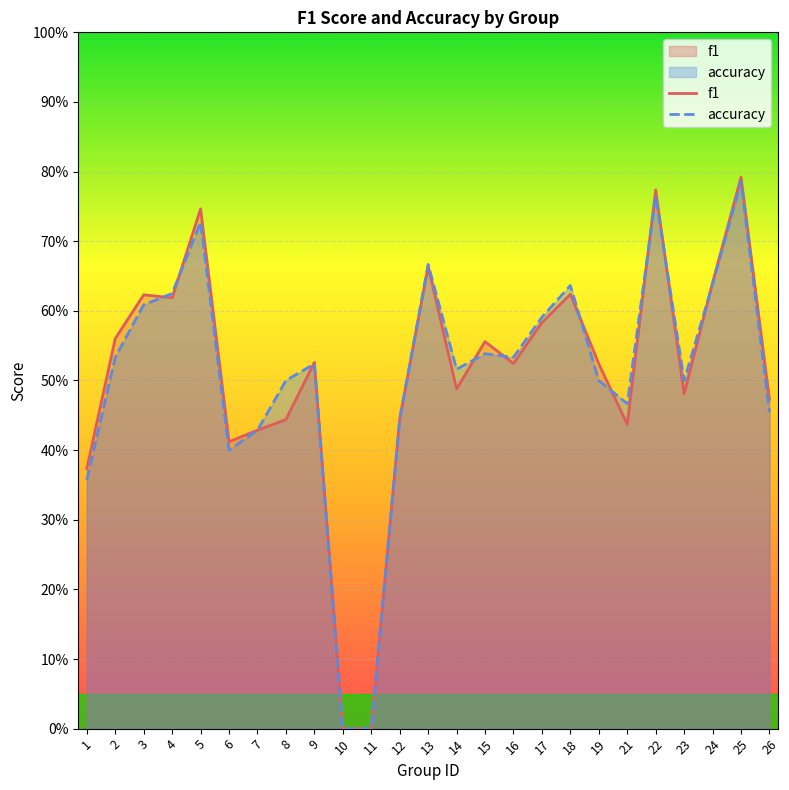

What are all the series names shown in the legend?

f1, accuracy